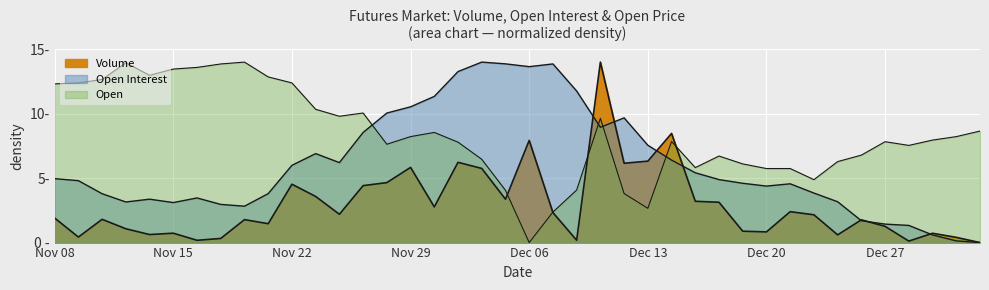

The value of Open at 22 is 4.1. True or false?

True